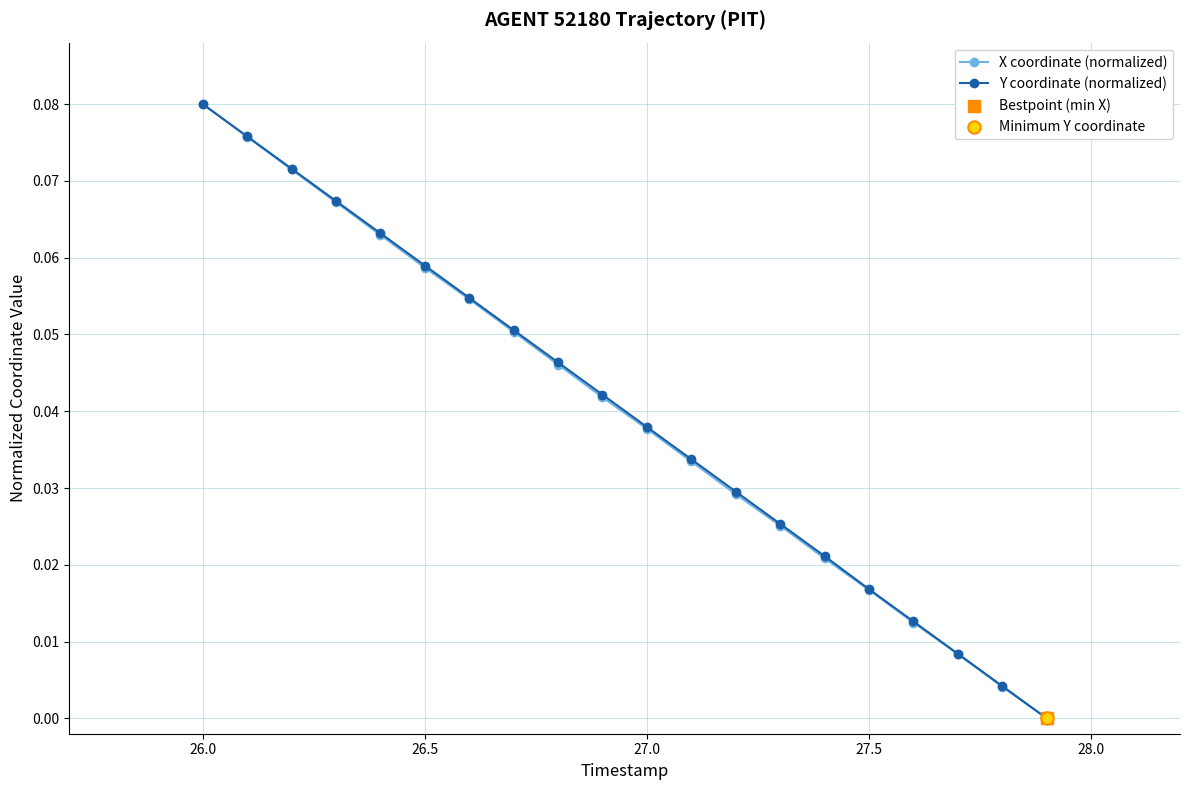

True or false: X coordinate (normalized) has more than 2 points higher than both neighbors.

False